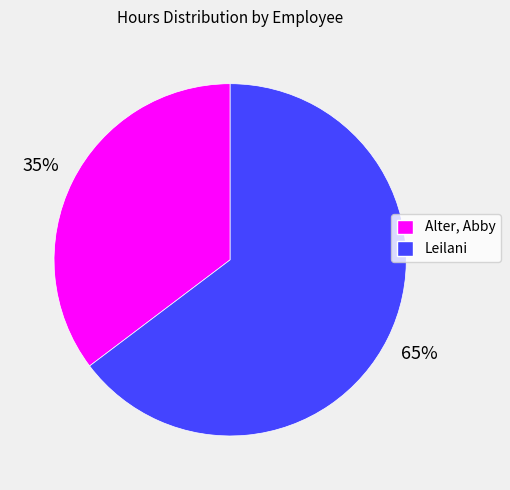

To the nearest percent, what percentage of the pie is Leilani?

65%